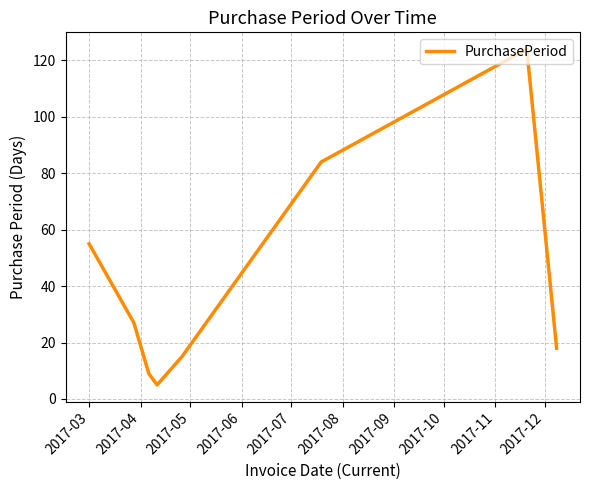

True or false: there are more than 1 points higher than both neighbors.

False